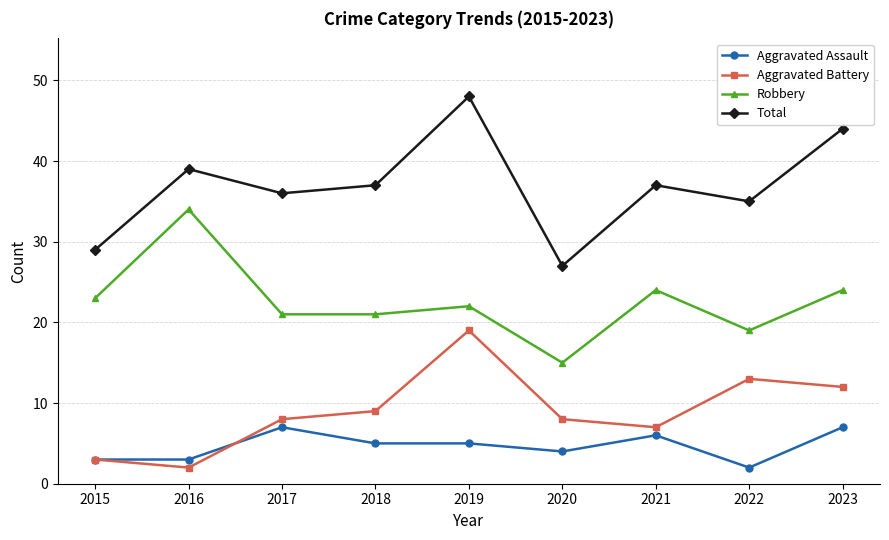

Which series has the largest range (max minus min)?

Total